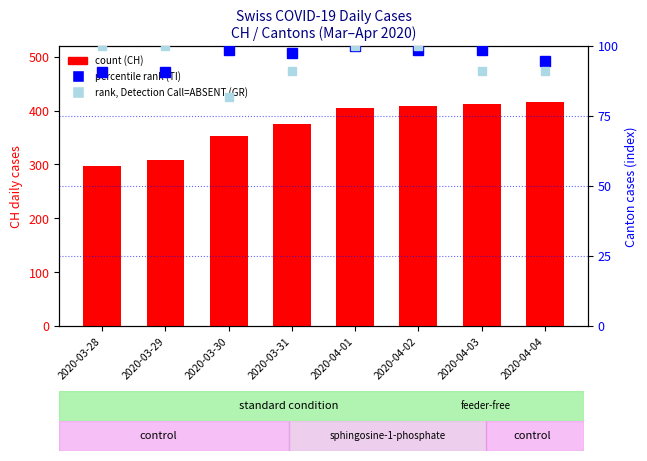

How many values in the CH (count) series exceed 404?

3